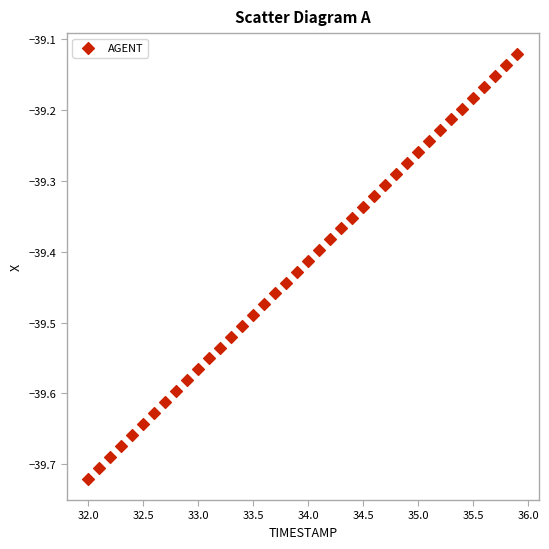

What is the range of Y values (max minus min)?

0.6